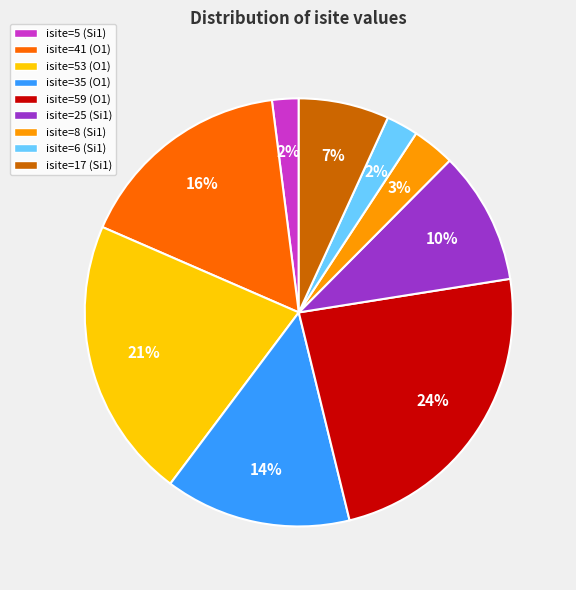

Is there any slice that represents more than half of the pie?

No